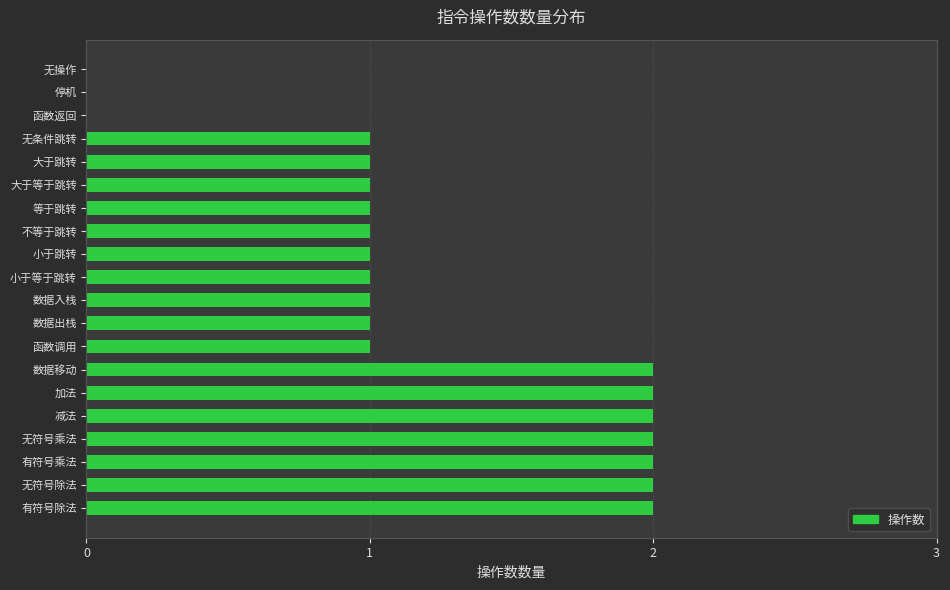

Is it true that the value at 函数调用 is 1?

True